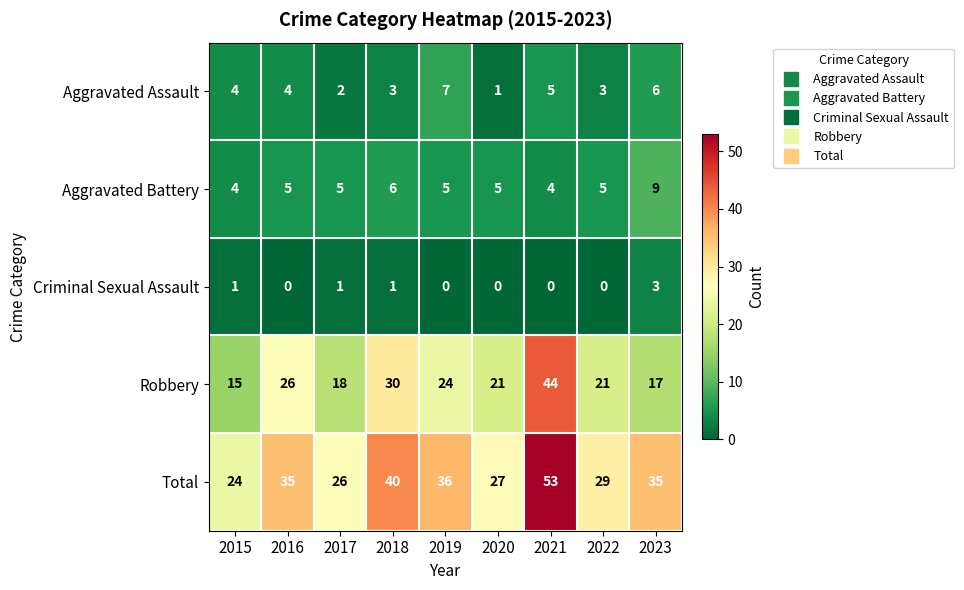

What value does the Robbery series have at 2023?

17